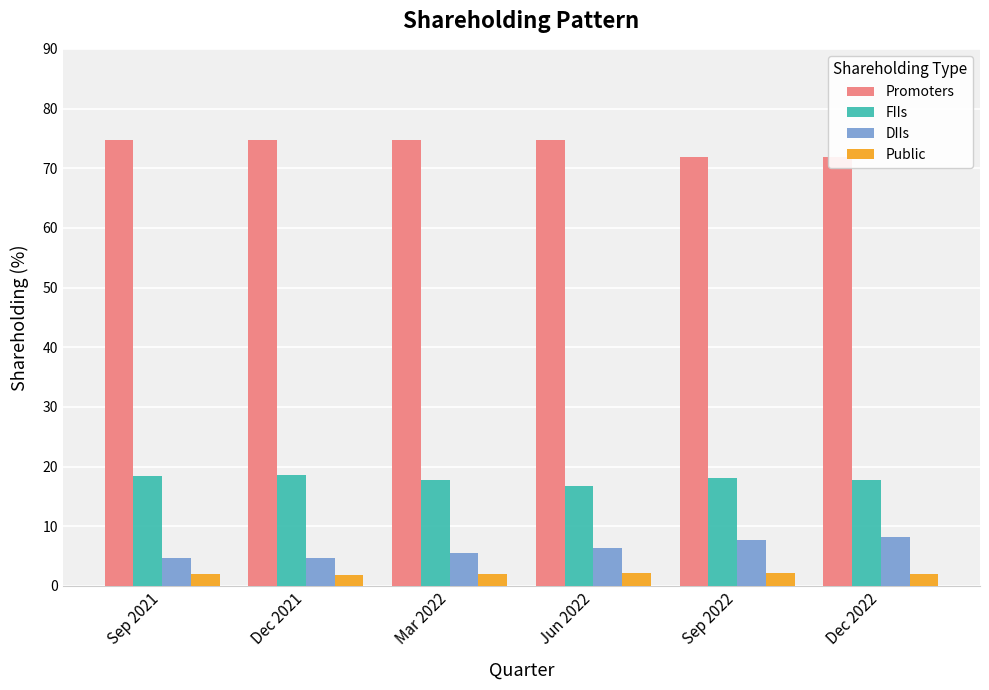

What is the difference between the highest and lowest values at Sep 2021?

72.7